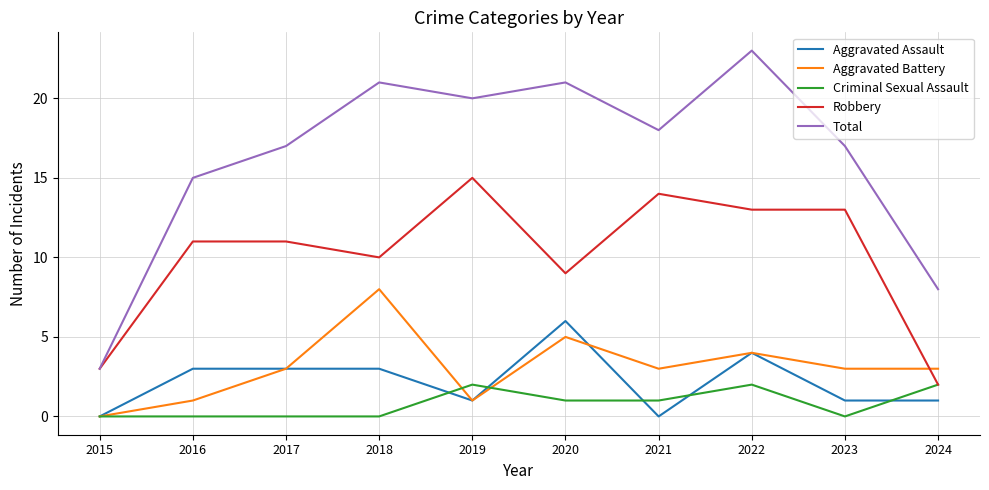

At which label does Aggravated Battery reach its minimum?

2015